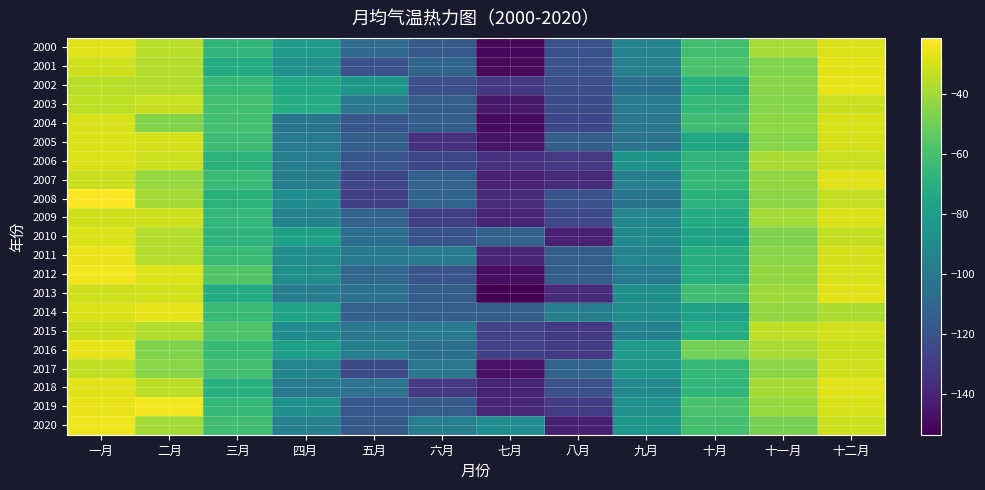

Reading right to left, list all the values displayed in this chart.

2000: 十二月=-28.5	十一月=-38.8	十月=-61.5	九月=-93.8	八月=-120.3	七月=-150.9	六月=-116.6	五月=-107.4	四月=-80.4	三月=-66.7	二月=-35.2	一月=-27.4
2001: 十二月=-26.8	十一月=-46.3	十月=-58.8	九月=-97.2	八月=-119.8	七月=-150.3	六月=-111.1	五月=-120.2	四月=-86.7	三月=-72.0	二月=-36.0	一月=-30.6
2002: 十二月=-25.9	十一月=-45.1	十月=-69.9	九月=-105.5	八月=-122.1	七月=-131.2	六月=-121.4	五月=-83.6	四月=-74.4	三月=-65.0	二月=-36.1	一月=-34.9
2003: 十二月=-31.9	十一月=-45.5	十月=-65.4	九月=-98.5	八月=-123.3	七月=-144.9	六月=-114.6	五月=-100.7	四月=-72.0	三月=-61.6	二月=-32.6	一月=-34.2
2004: 十二月=-29.5	十一月=-43.7	十月=-62.0	九月=-100.7	八月=-125.0	七月=-149.3	六月=-113.9	五月=-117.7	四月=-102.1	三月=-61.1	二月=-45.8	一月=-29.6
2005: 十二月=-30.0	十一月=-45.3	十月=-75.4	九月=-102.9	八月=-114.3	七月=-146.9	六月=-134.5	五月=-113.5	四月=-99.4	三月=-62.3	二月=-30.0	一月=-28.2
2006: 十二月=-32.4	十一月=-38.2	十月=-67.4	九月=-85.2	八月=-131.6	七月=-134.2	六月=-124.9	五月=-118.5	四月=-98.2	三月=-68.8	二月=-31.2	一月=-28.2
2007: 十二月=-27.3	十一月=-42.9	十月=-65.8	九月=-96.6	八月=-138.1	七月=-140.7	六月=-112.6	五月=-125.7	四月=-97.4	三月=-64.2	二月=-41.9	一月=-32.0
2008: 十二月=-33.5	十一月=-44.3	十月=-69.4	九月=-102.2	八月=-120.5	七月=-137.1	六月=-111.6	五月=-129.2	四月=-89.4	三月=-68.6	二月=-39.3	一月=-21.3
2009: 十二月=-28.1	十一月=-39.6	十月=-72.4	九月=-92.5	八月=-124.5	七月=-140.3	六月=-129.1	五月=-112.0	四月=-94.3	三月=-66.3	二月=-30.7	一月=-30.9
2010: 十二月=-33.5	十一月=-46.8	十月=-77.3	九月=-90.1	八月=-141.5	七月=-112.7	六月=-119.4	五月=-105.7	四月=-78.3	三月=-67.7	二月=-36.0	一月=-28.4
2011: 十二月=-29.8	十一月=-45.1	十月=-71.5	九月=-93.1	八月=-114.6	七月=-139.6	六月=-98.5	五月=-100.1	四月=-88.6	三月=-64.0	二月=-36.1	一月=-25.1
2012: 十二月=-29.4	十一月=-42.5	十月=-70.1	九月=-99.5	八月=-113.7	七月=-148.2	六月=-118.6	五月=-109.6	四月=-88.2	三月=-57.3	二月=-28.6	一月=-23.6
2013: 十二月=-27.5	十一月=-40.7	十月=-62.0	九月=-87.8	八月=-136.8	七月=-153.7	六月=-114.9	五月=-103.7	四月=-97.4	三月=-72.4	二月=-30.5	一月=-31.1
2014: 十二月=-37.4	十一月=-43.0	十月=-77.7	九月=-88.9	八月=-97.9	七月=-114.5	六月=-113.6	五月=-113.0	四月=-77.2	三月=-64.0	二月=-26.3	一月=-28.5
2015: 十二月=-30.4	十一月=-34.0	十月=-72.0	九月=-95.6	八月=-131.2	七月=-126.7	六月=-99.7	五月=-101.1	四月=-89.5	三月=-57.6	二月=-36.8	一月=-32.0
2016: 十二月=-32.2	十一月=-38.2	十月=-48.9	九月=-82.2	八月=-130.3	七月=-128.2	六月=-105.0	五月=-96.4	四月=-80.1	三月=-64.1	二月=-46.5	一月=-26.4
2017: 十二月=-30.9	十一月=-44.5	十月=-65.5	九月=-83.8	八月=-111.5	七月=-147.3	六月=-101.0	五月=-123.1	四月=-92.8	三月=-61.1	二月=-44.7	一月=-33.9
2018: 十二月=-27.1	十一月=-39.3	十月=-66.8	九月=-90.5	八月=-120.9	七月=-140.0	六月=-131.8	五月=-103.4	四月=-99.6	三月=-69.5	二月=-34.6	一月=-27.4
2019: 十二月=-29.2	十一月=-41.6	十月=-59.3	九月=-86.6	八月=-130.7	七月=-138.4	六月=-115.1	五月=-117.6	四月=-87.4	三月=-65.6	二月=-23.6	一月=-25.7
2020: 十二月=-31.5	十一月=-48.1	十月=-60.5	九月=-84.4	八月=-141.9	七月=-89.1	六月=-97.1	五月=-116.2	四月=-96.0	三月=-62.1	二月=-39.2	一月=-24.9